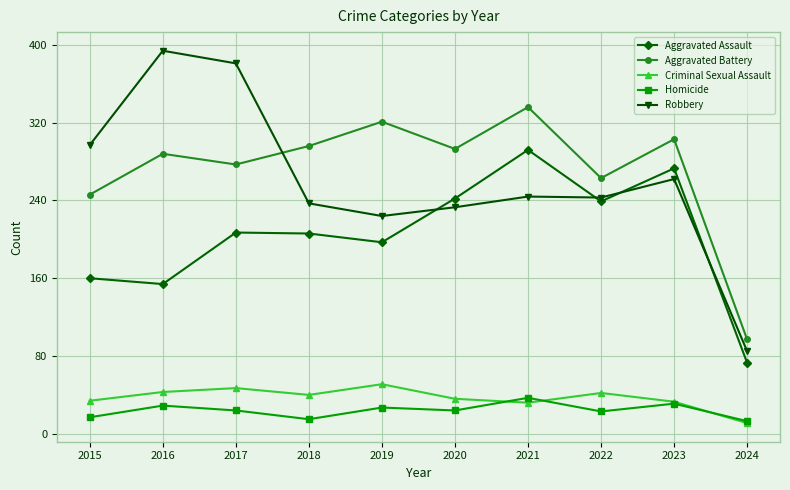

What is the sum of all Robbery values?

2600